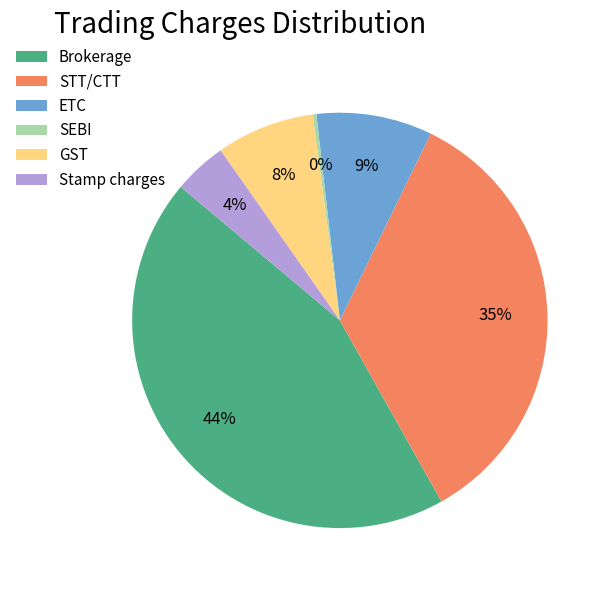

How many slices are in this pie chart?

6